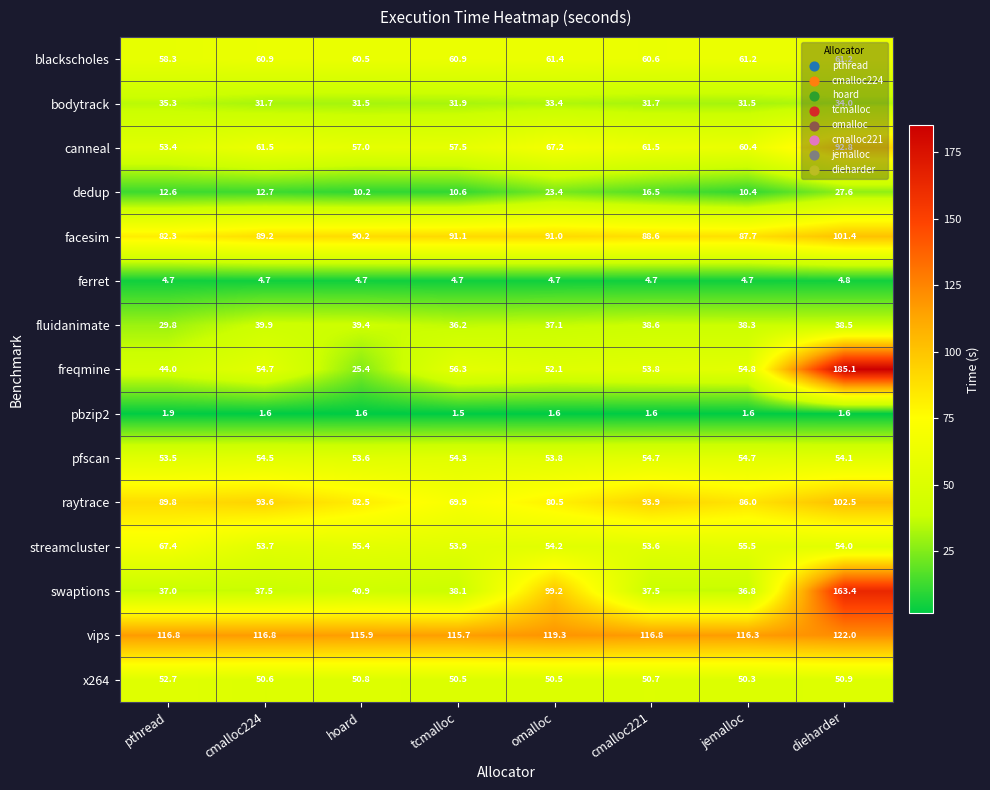

Which category has the lowest value in the pfscan series?

pthread